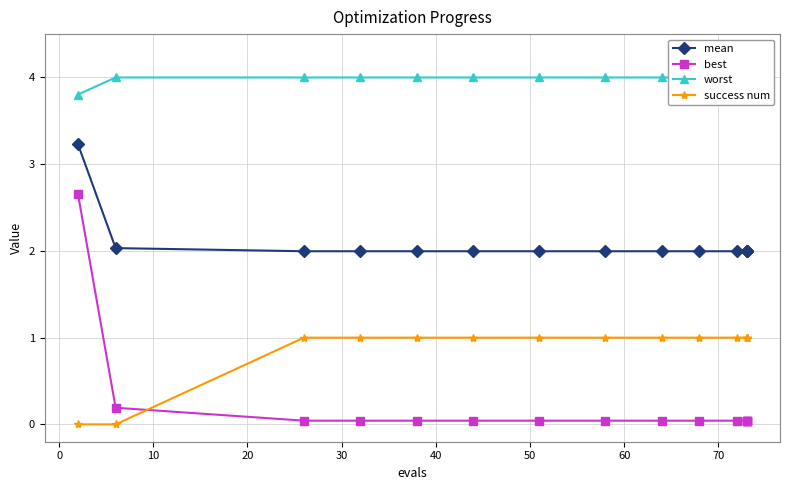

Is it true that mean equals 2.0 at 20?

True